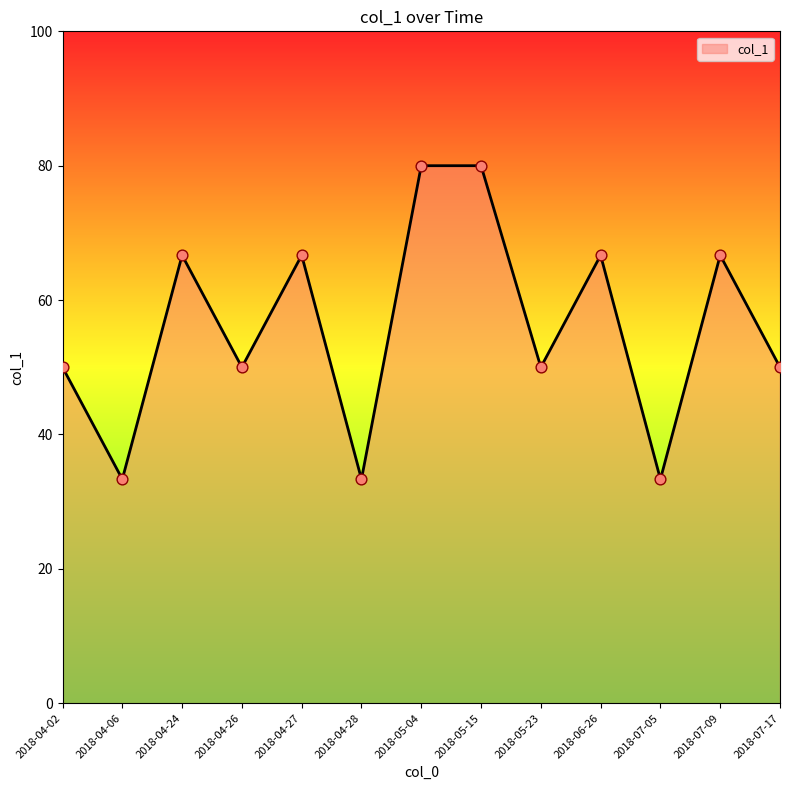

What is the ratio of the value at 2018-04-24 to the value at 2018-07-05?

2.0